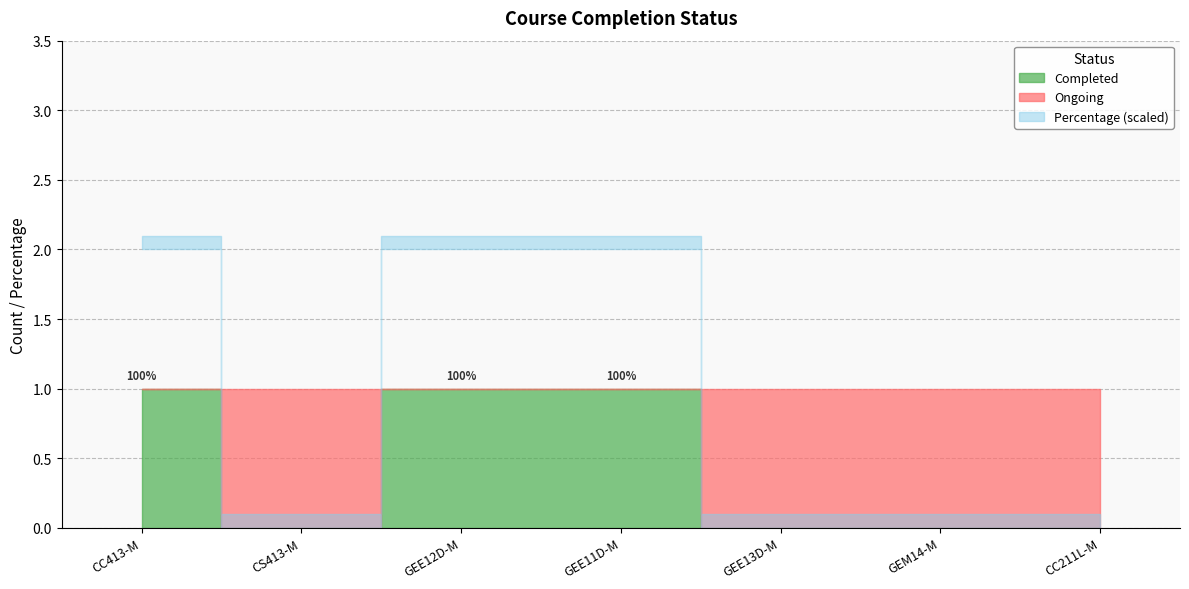

What position from the left is CS413-M?

2